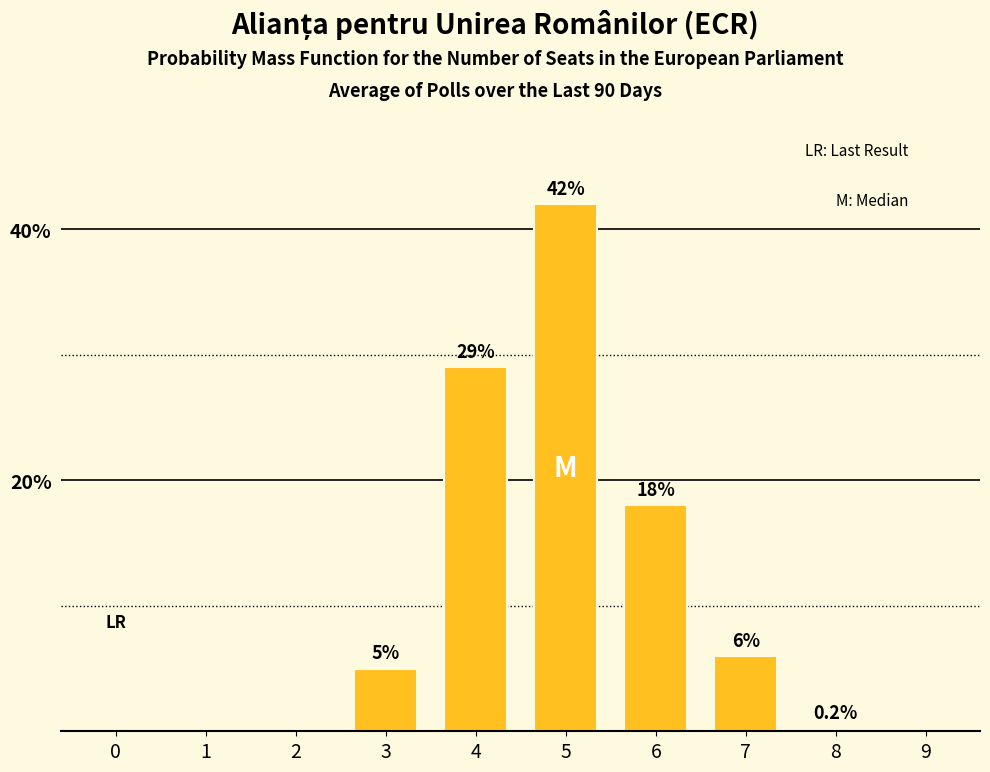

Where is the data nearest to the value 21?

6